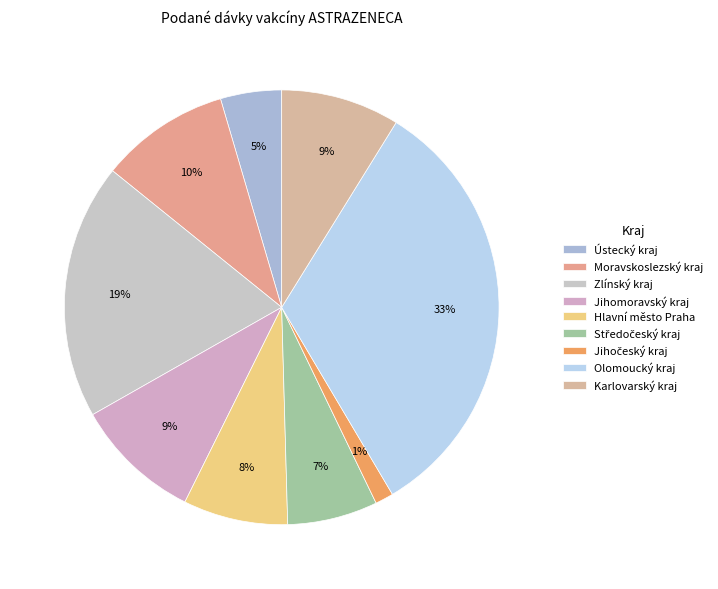

What percentage is the Olomoucký kraj slice, to the nearest percent?

33%